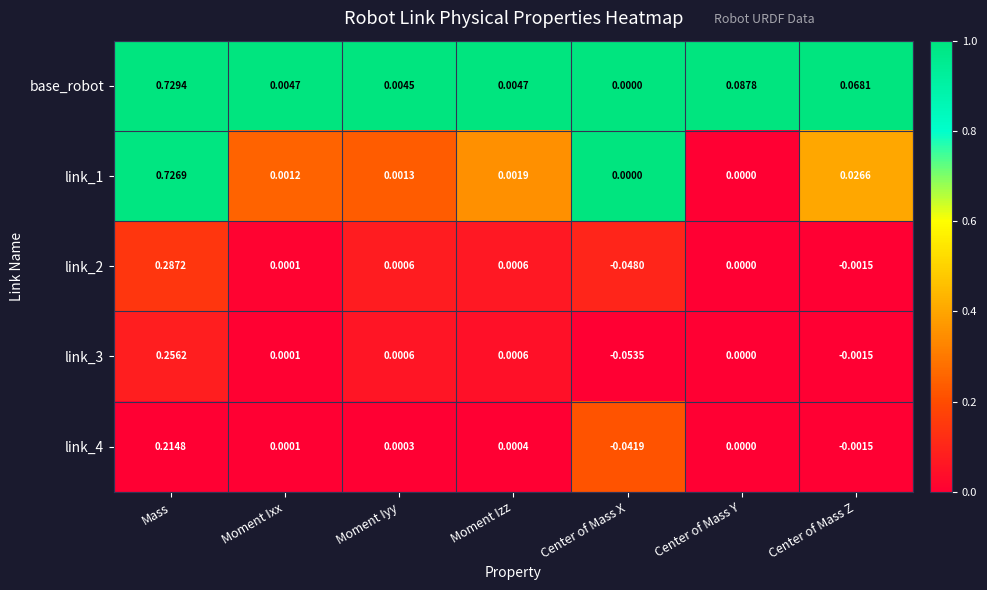

At which label does link_2 first exceed 0?

Mass